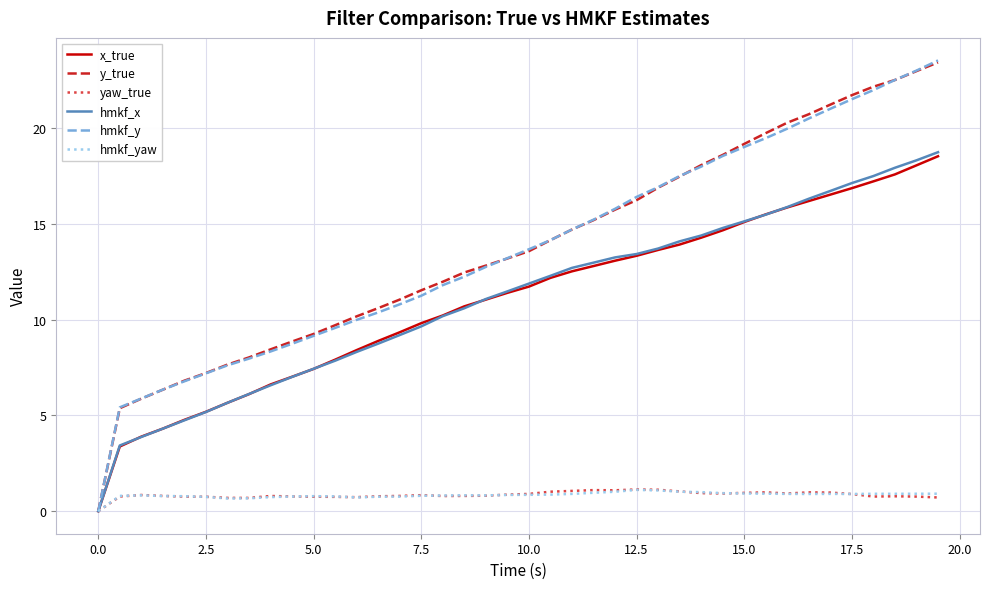

Which series has the largest range (max minus min)?

hmkf_y